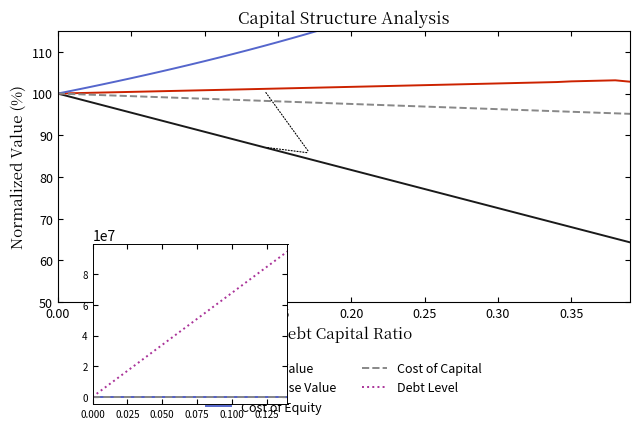

Is this an area chart (filled region under the line)?

No